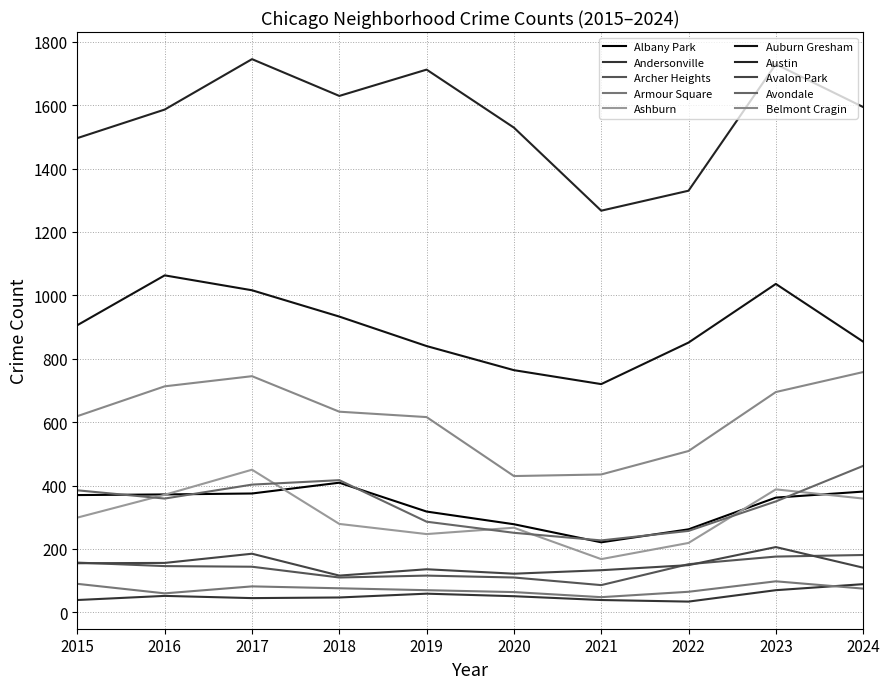

Does the chart display data point markers on the line(s)?

No